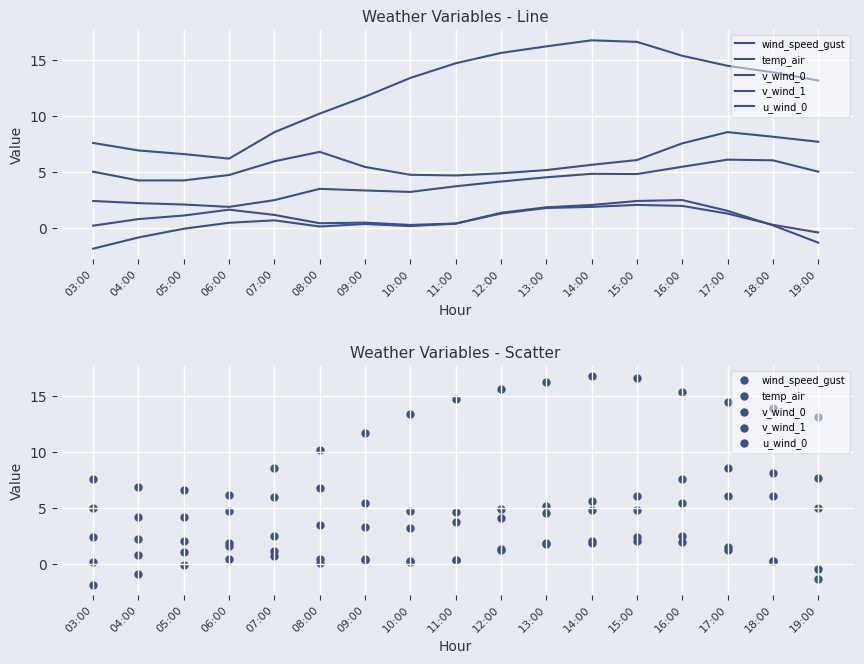

Which series has the widest spread of Y values?

temp_air